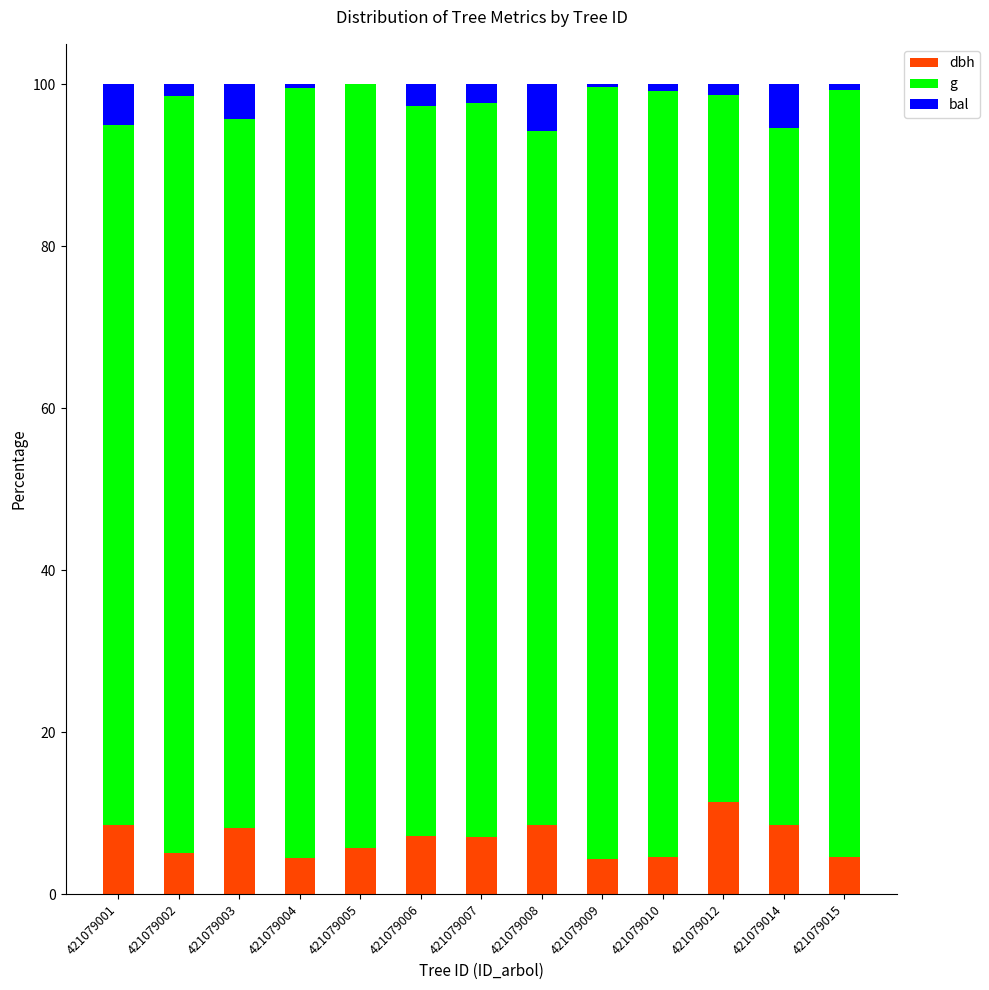

What is the sum of the dbh values at 421079007 and 421079006?

14.3